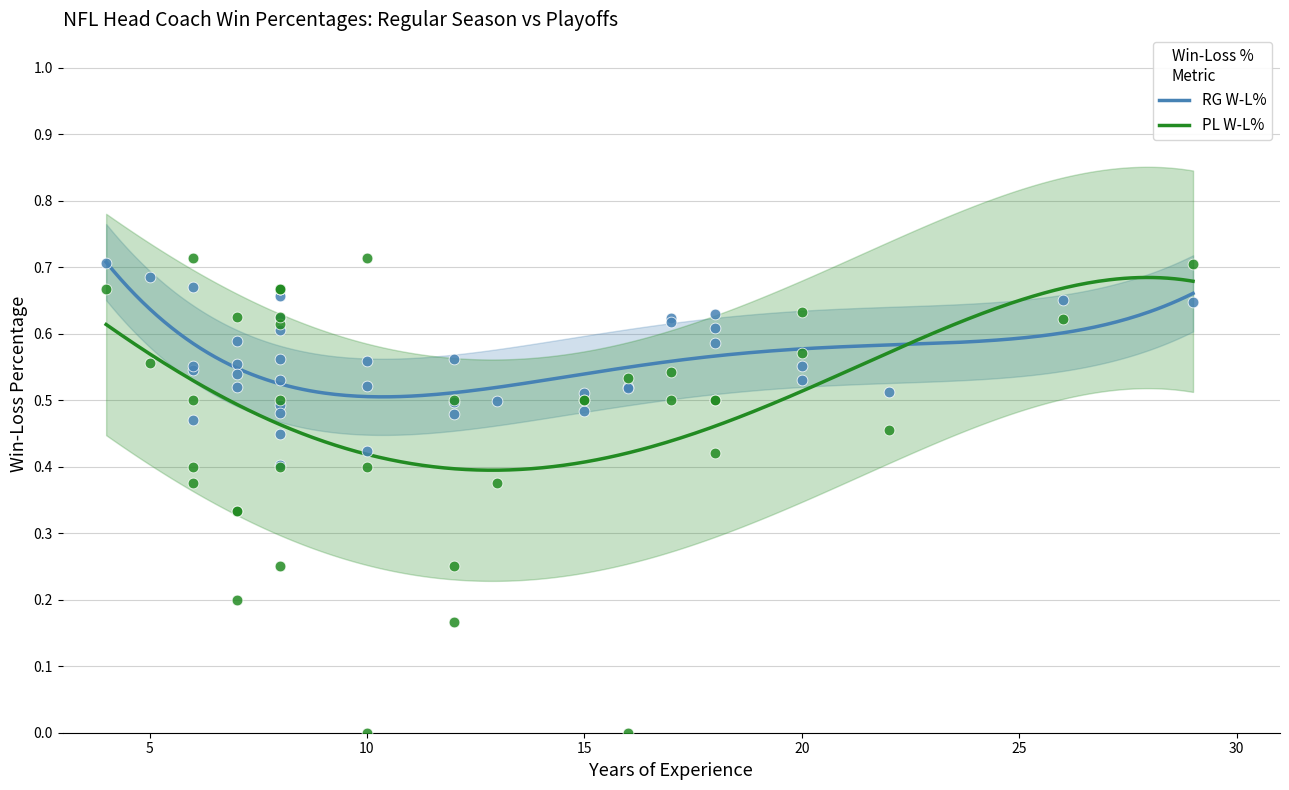

Which series has the largest total across all categories?

RG W-L%